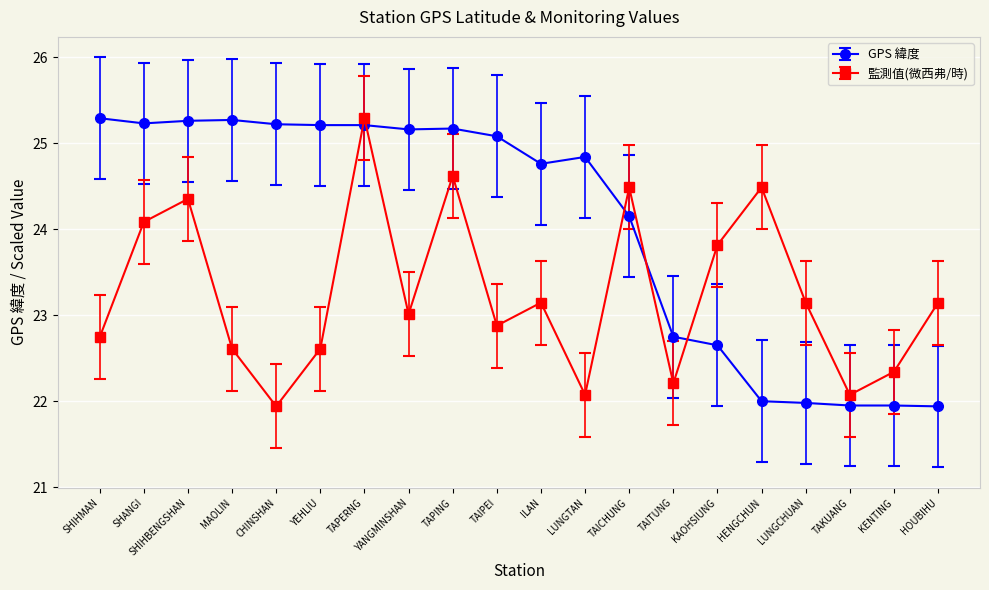

Is this an area chart (filled region under the line)?

No